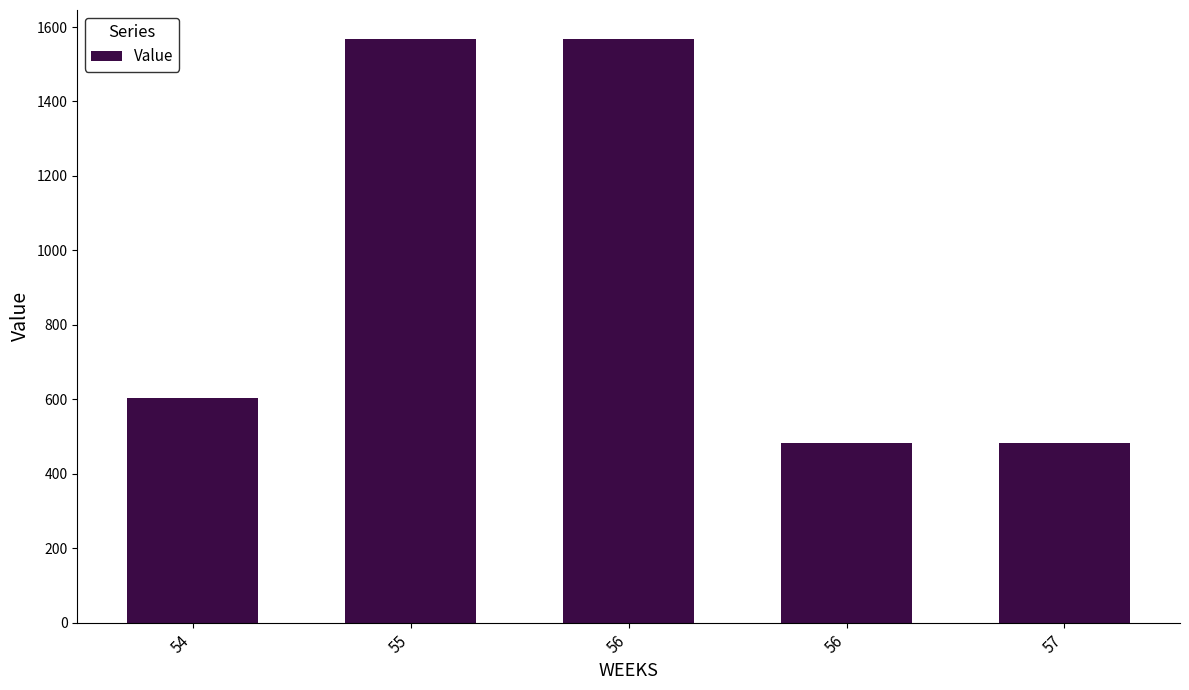

The chart shows a value of 482.4 at 57. True or false?

True